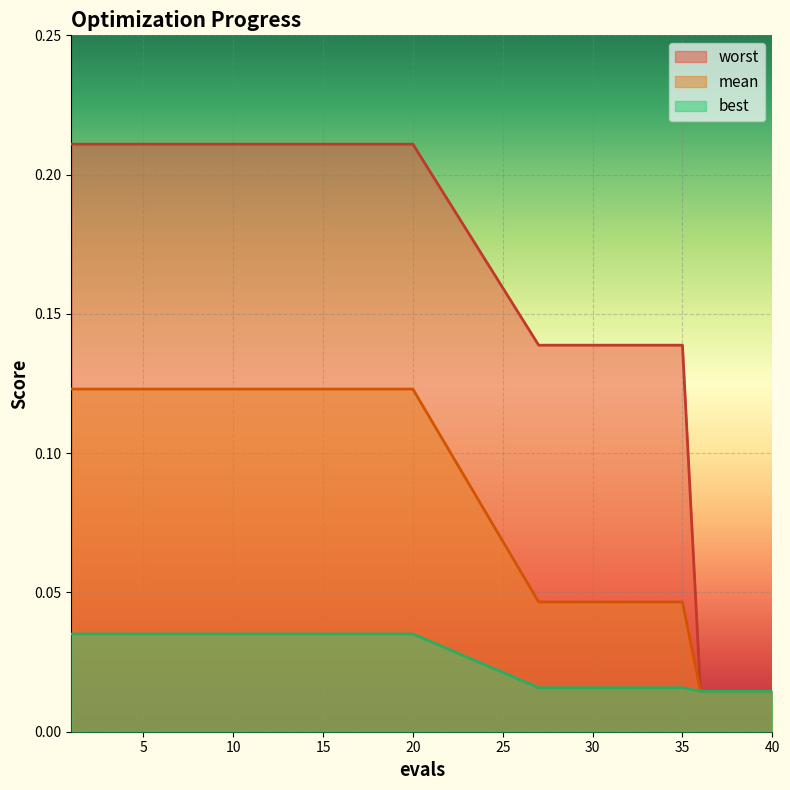

Read the worst value at 10.

0.2